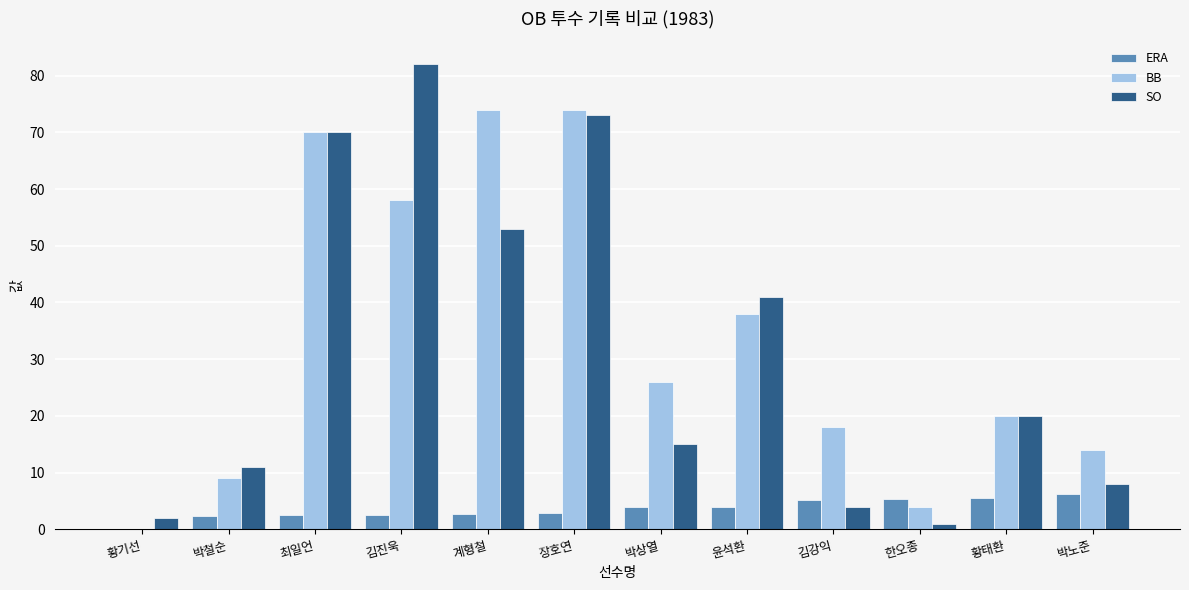

What is the average value of the BB series?

33.8